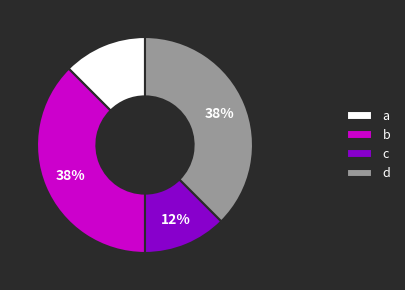

How many slices are in this pie chart?

4